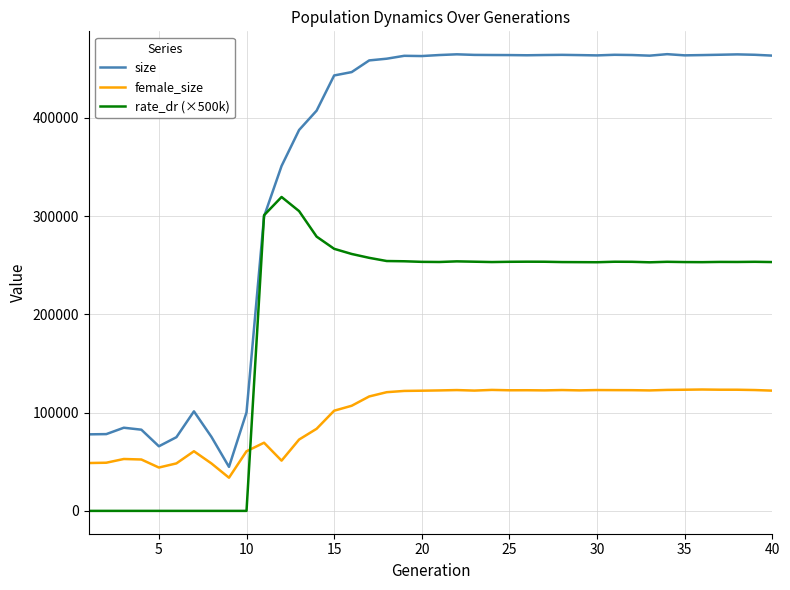

Which series has the largest total across all categories?

size